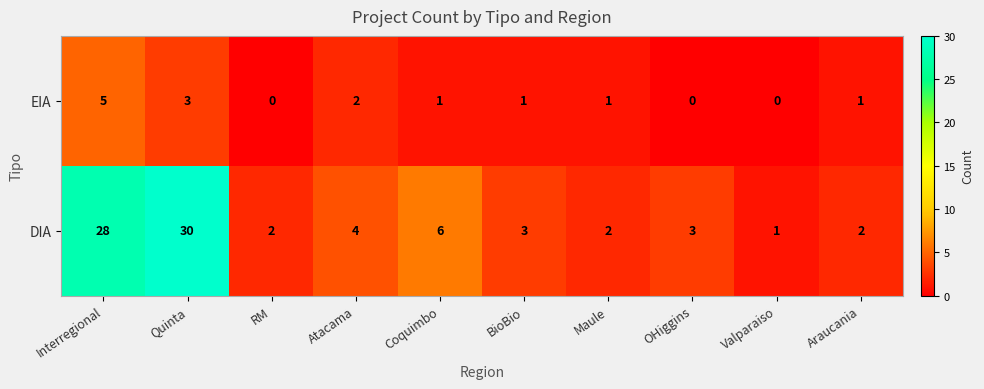

The value of DIA at Quinta is 30. True or false?

True